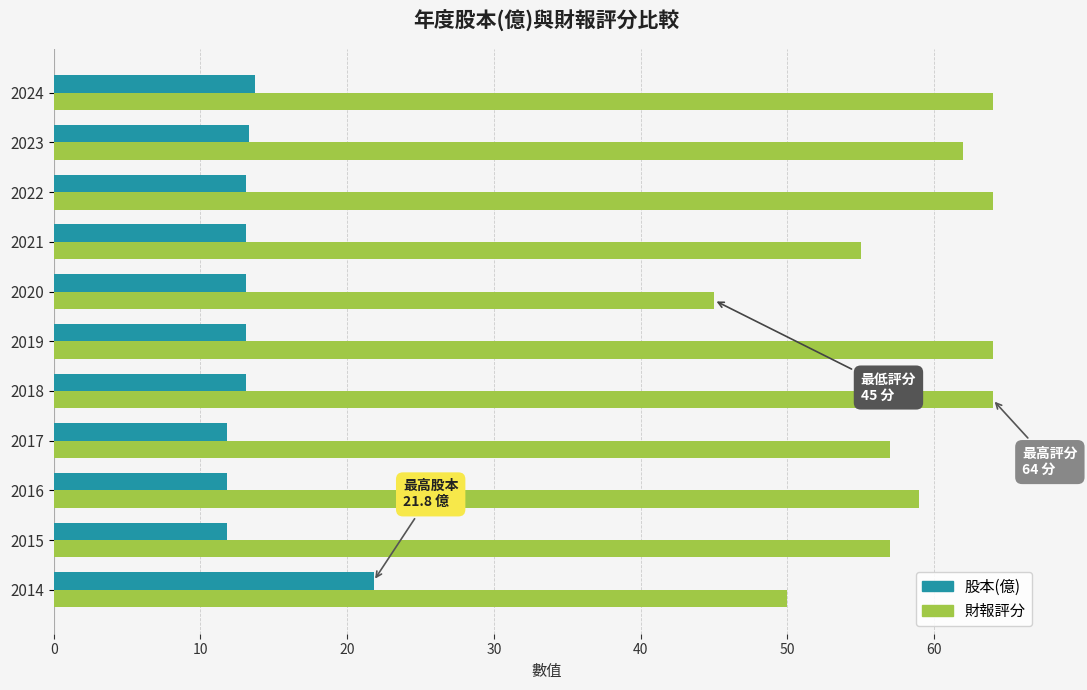

What are all the series names shown in the legend?

股本(億), 財報評分